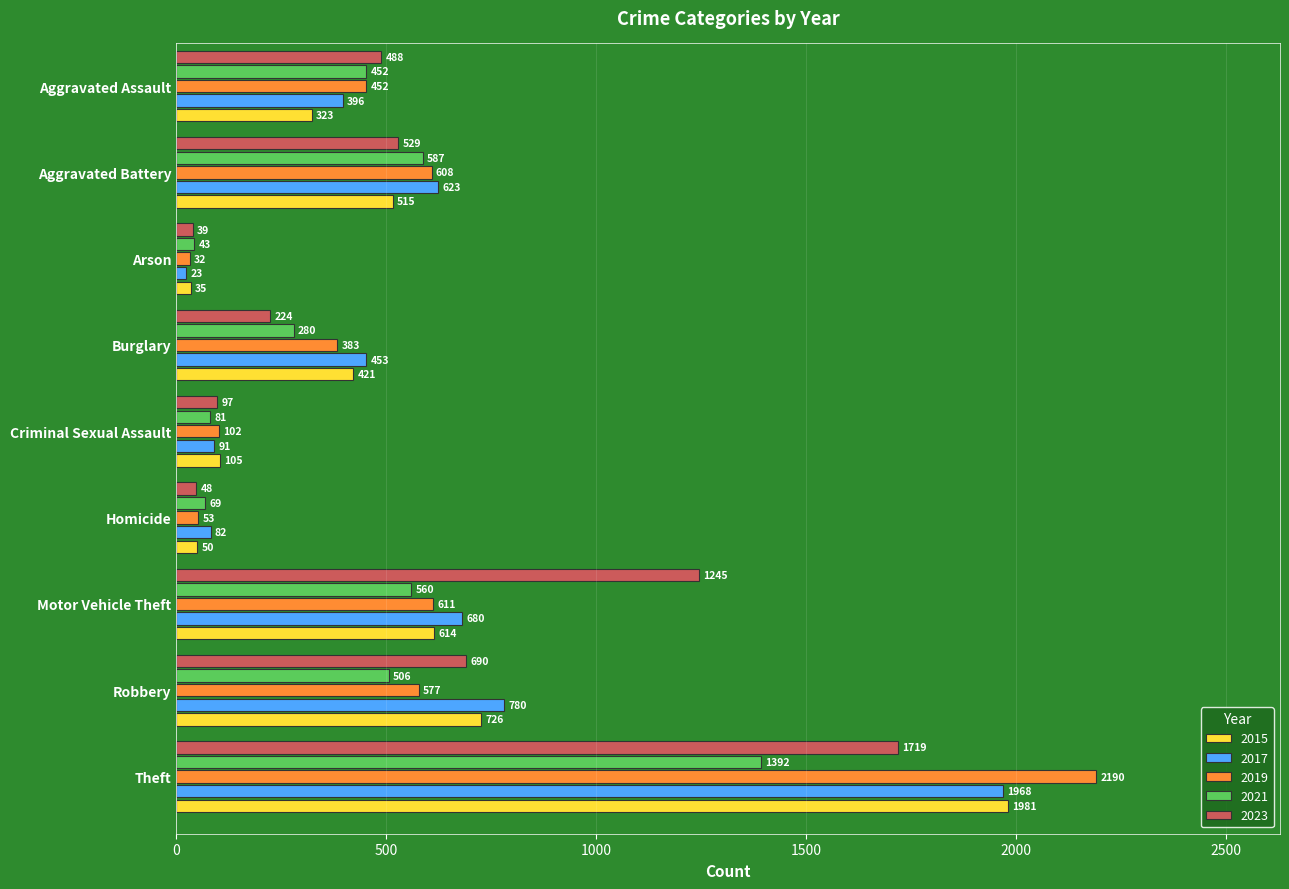

What is the total value across all series at Motor Vehicle Theft?

3710